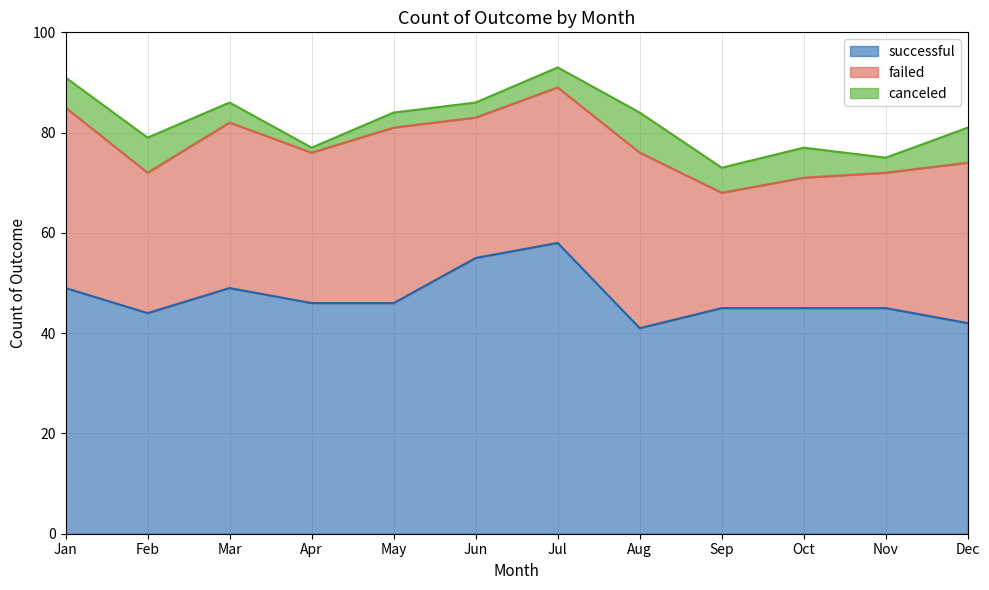

What is the spread (max minus min) of values at Apr?

45